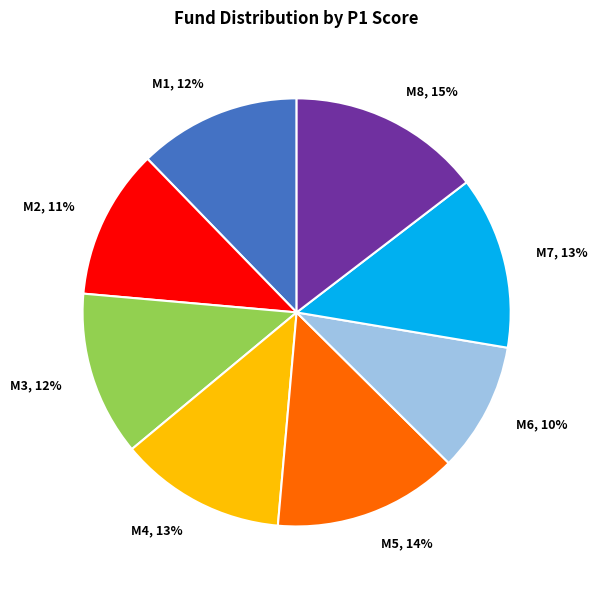

Which has a higher value, M4 or M5?

M5